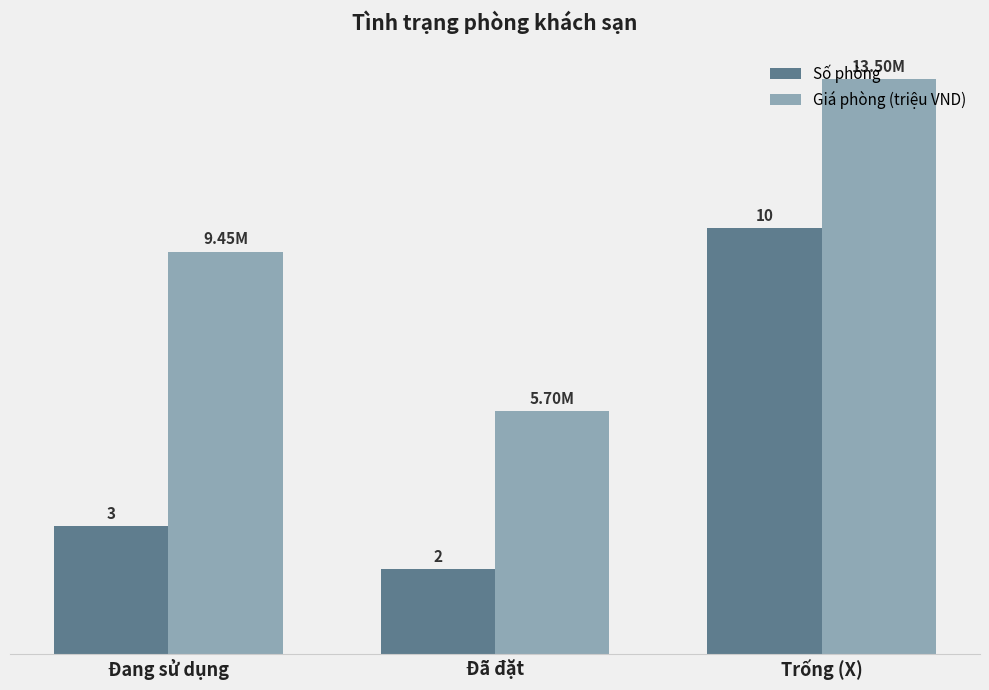

At which label is Số phòng closest to 6?

Đang sử dụng